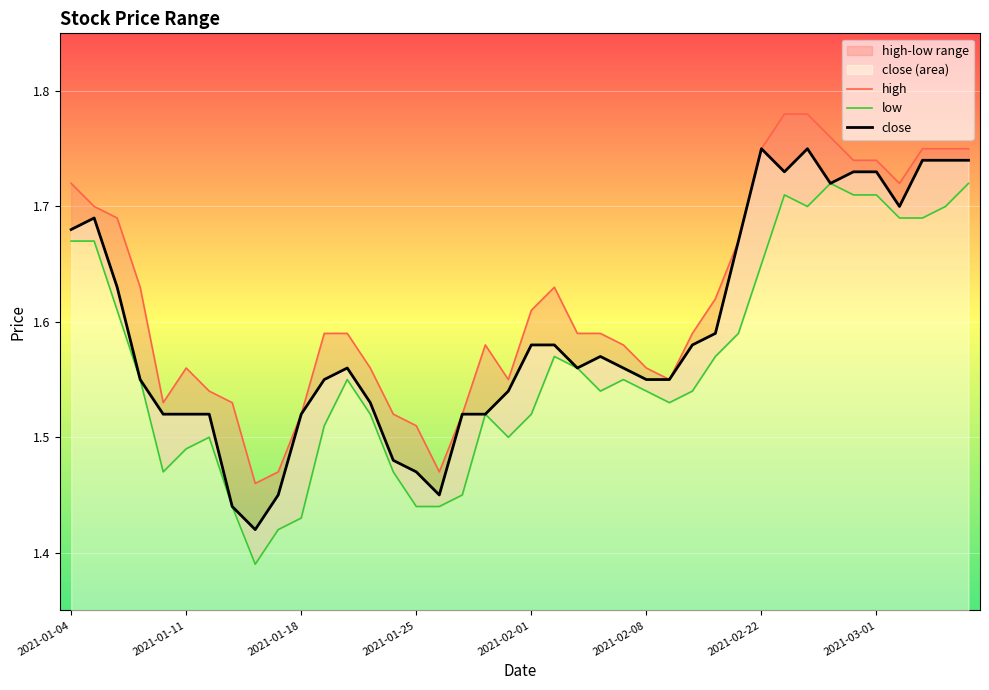

In close, how many points are lower than both neighbors (excluding endpoints)?

6